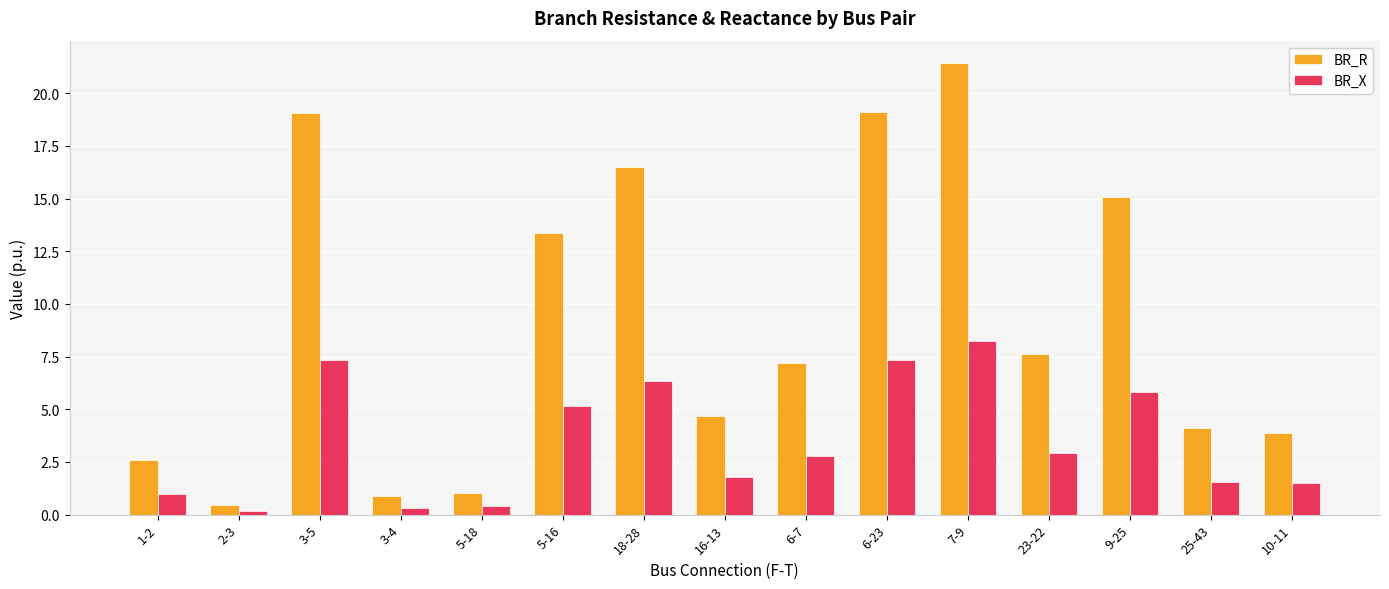

Rank the series by their average value, from lowest to highest.

BR_X, BR_R